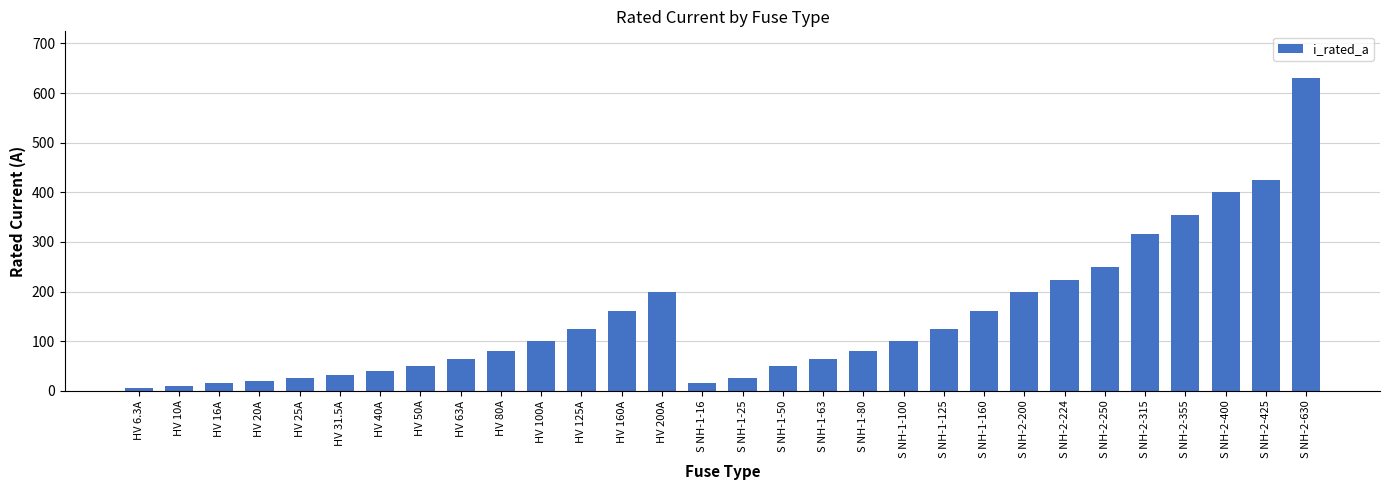

What is the label of the 17th bar from the right?

HV 200A